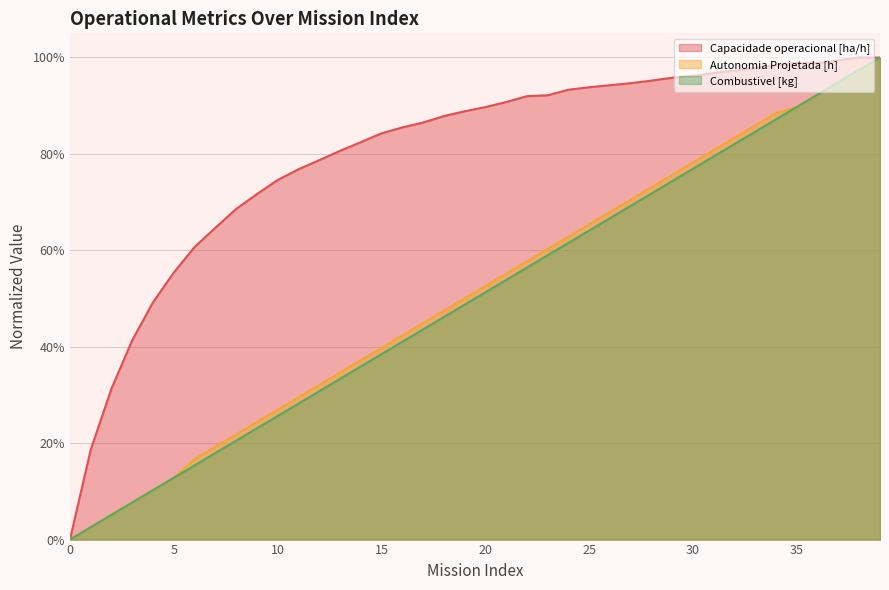

Read the Autonomia Projetada [h] value at 16.

0.4